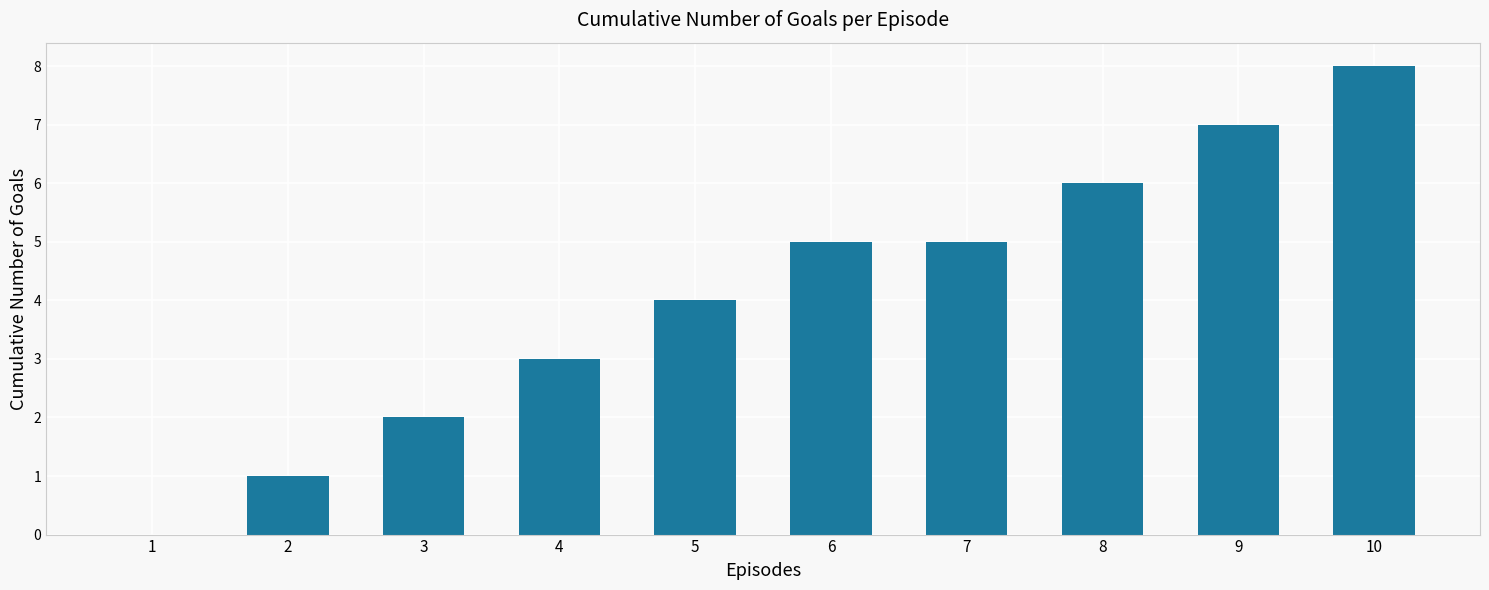

The chart shows a value of 2 at 8. True or false?

False